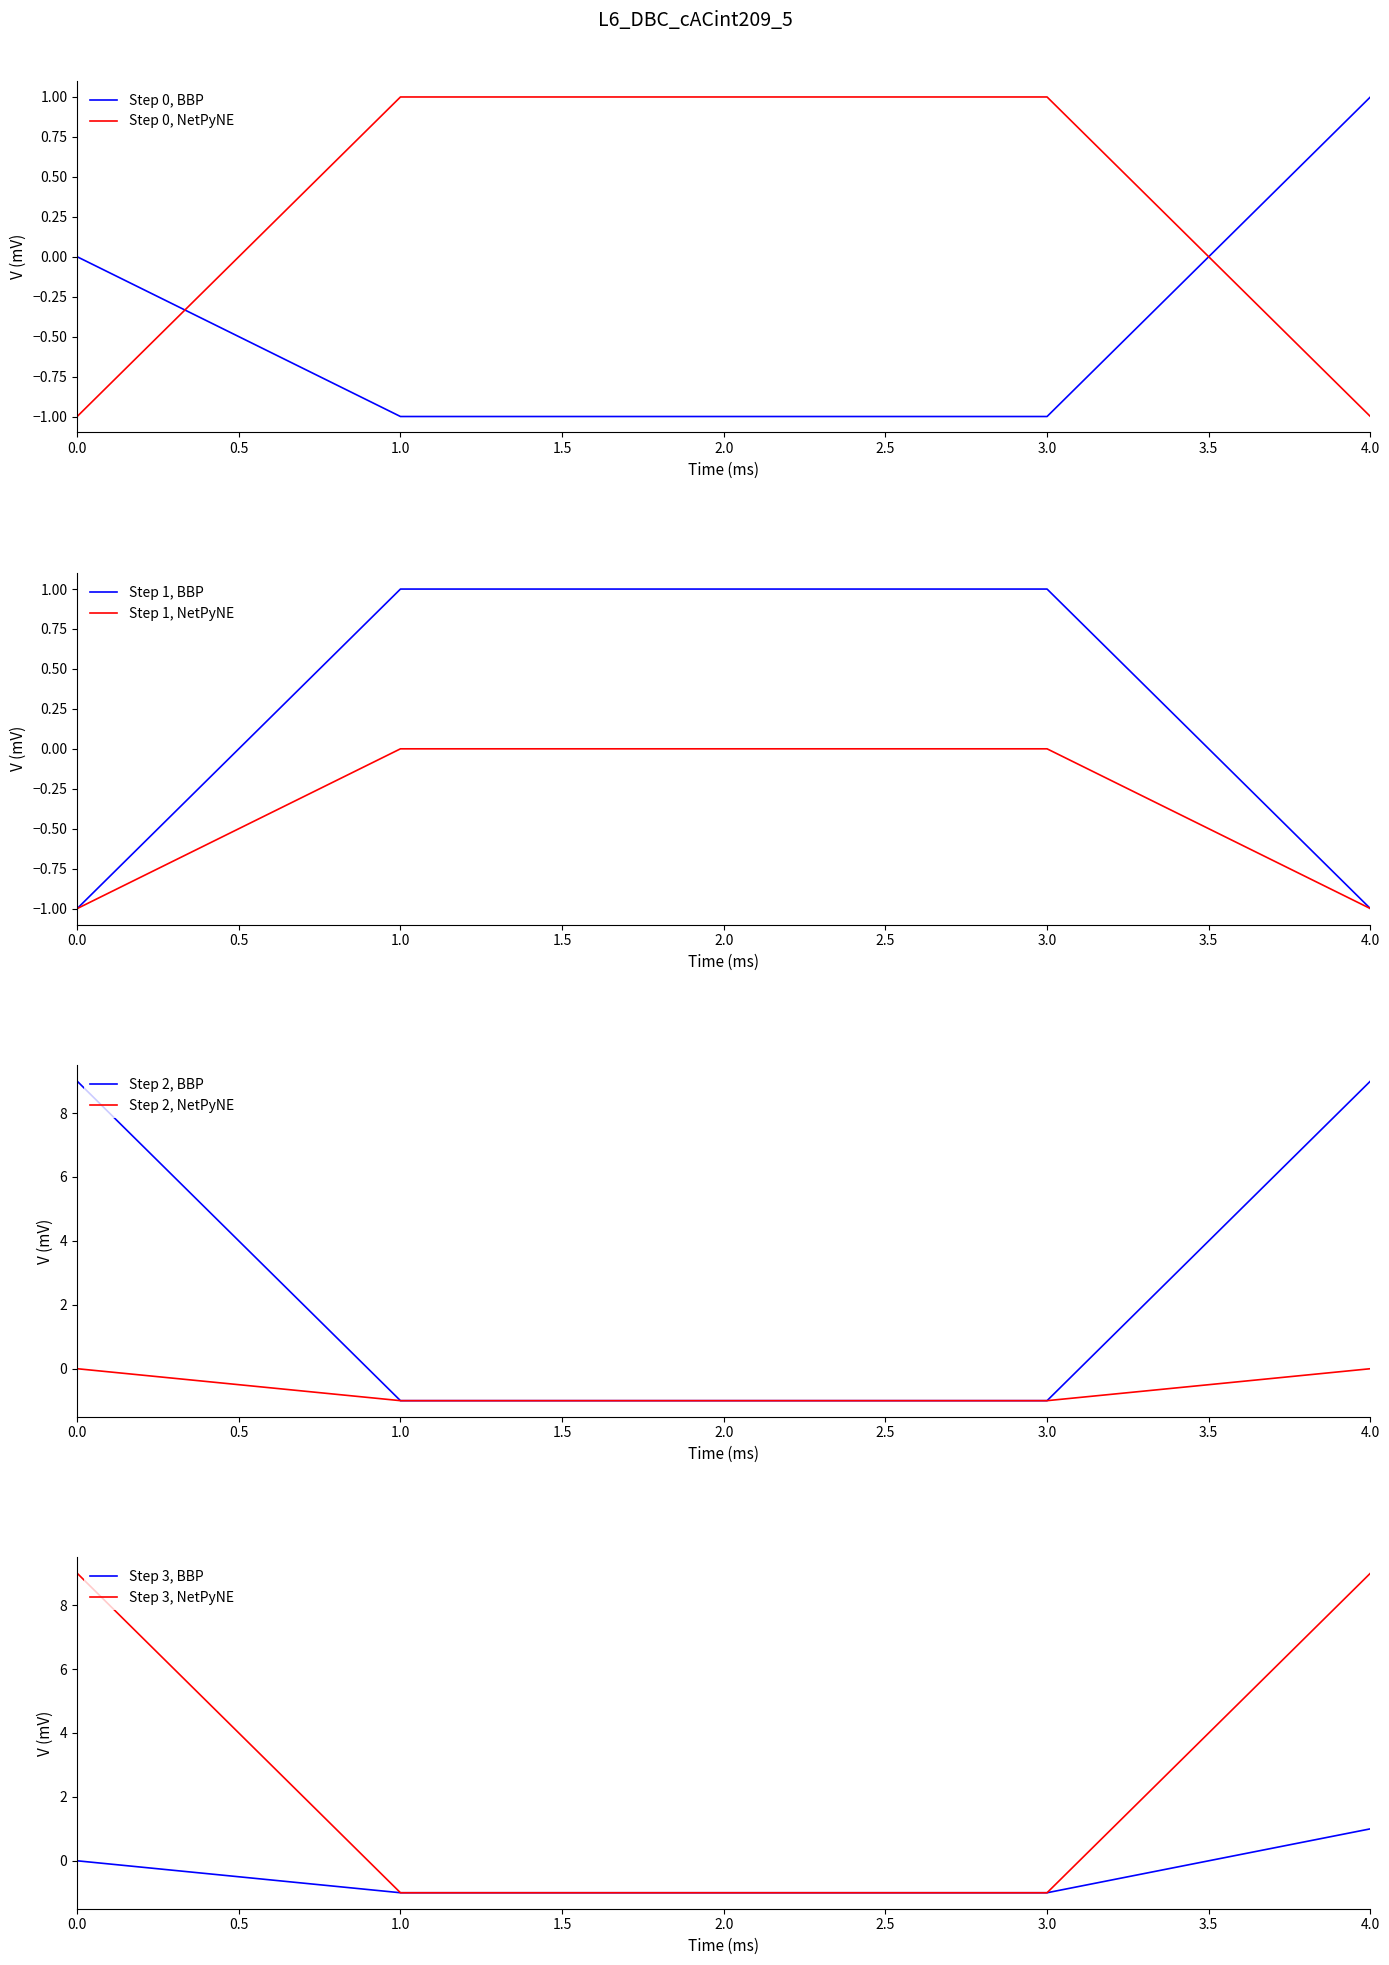

Does the chart display data point markers on the line(s)?

No